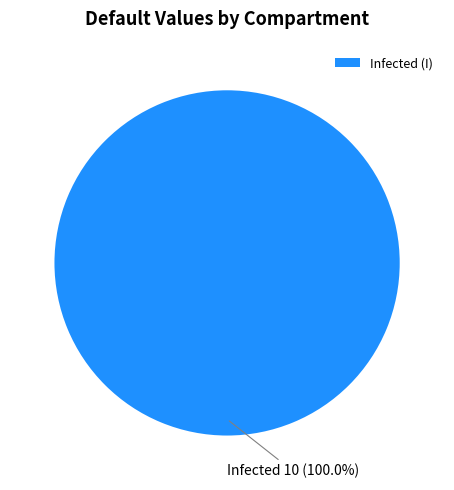

Rank the categories by value from lowest to highest.

Infected (I)